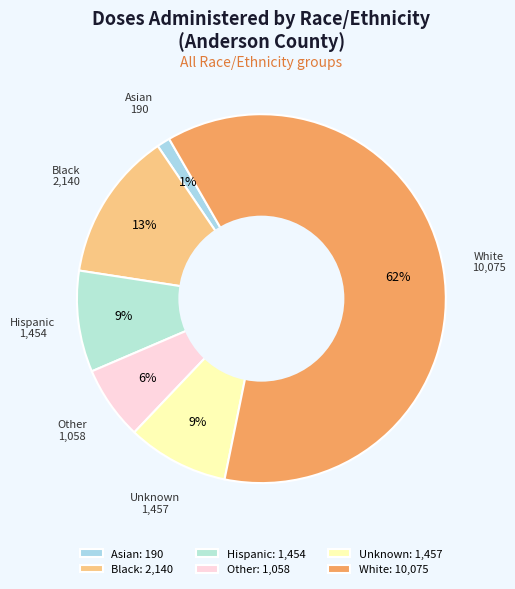

How many segments does this pie chart have?

6